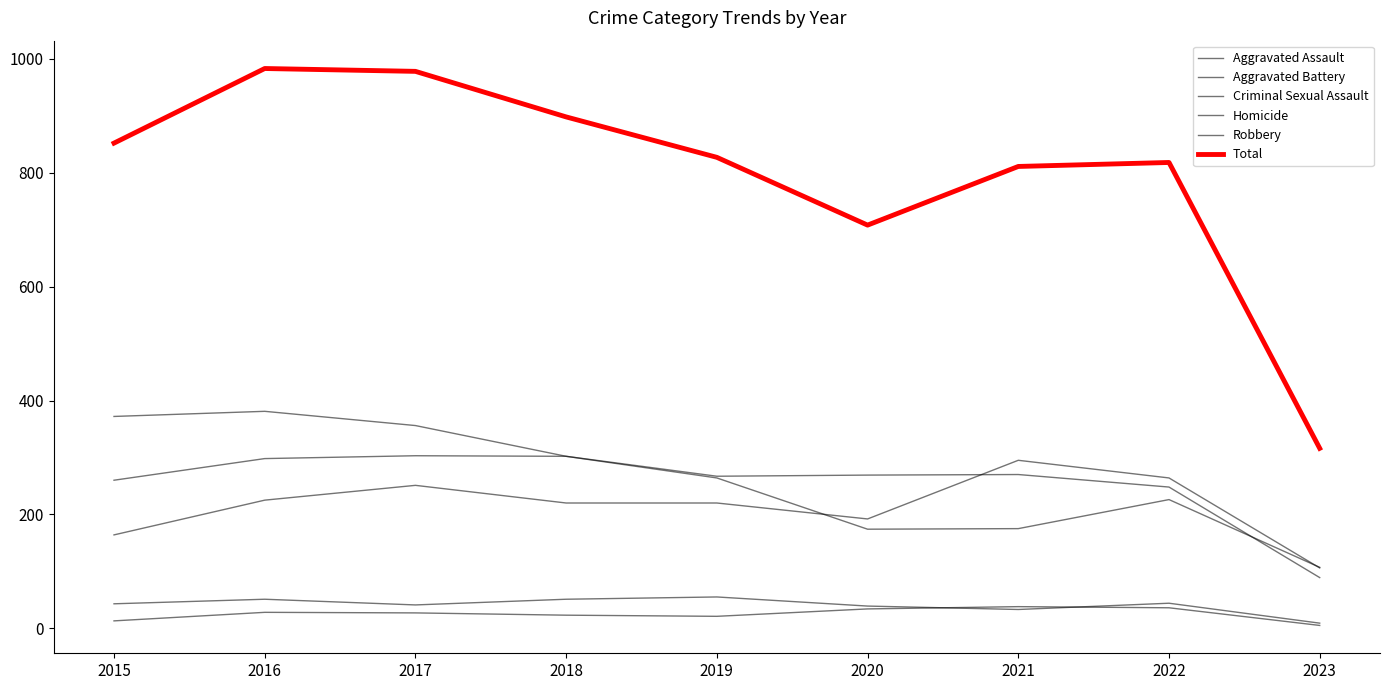

True or false: Homicide and Aggravated Assault intersect in this chart.

False